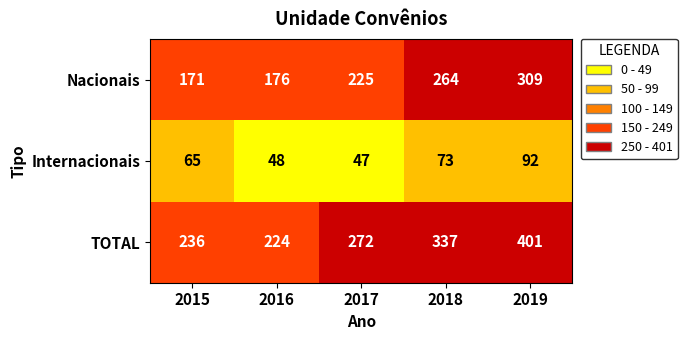

Reading left to right, what are all the values shown in this chart?

Nacionais: 171	176	225	264	309
Internacionais: 65	48	47	73	92
TOTAL: 236	224	272	337	401